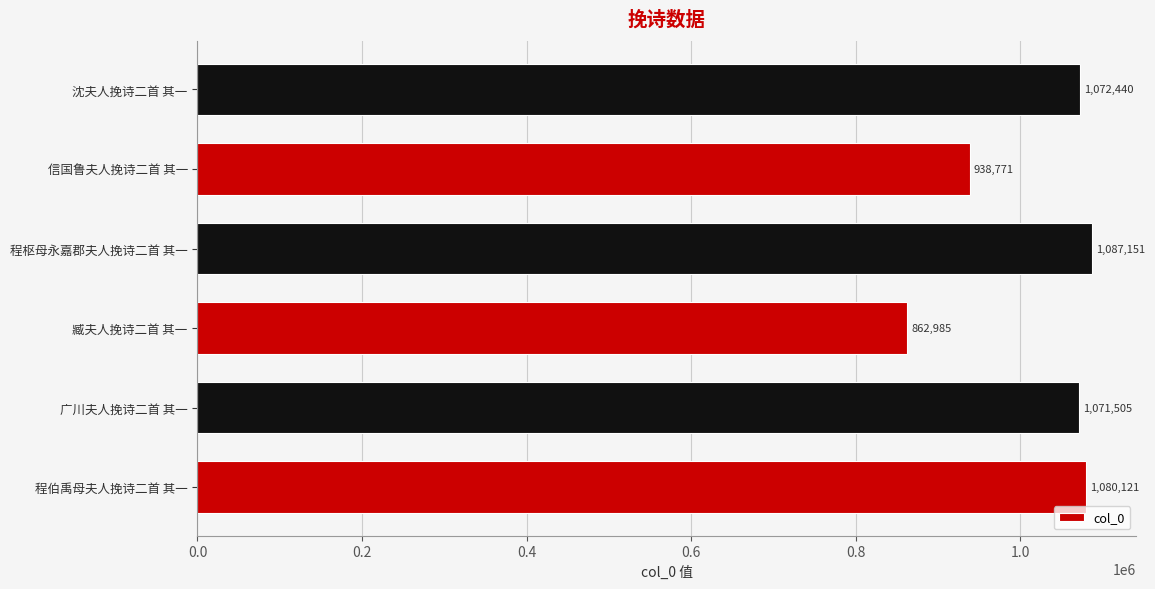

What is the minimum value shown in the chart?

862985